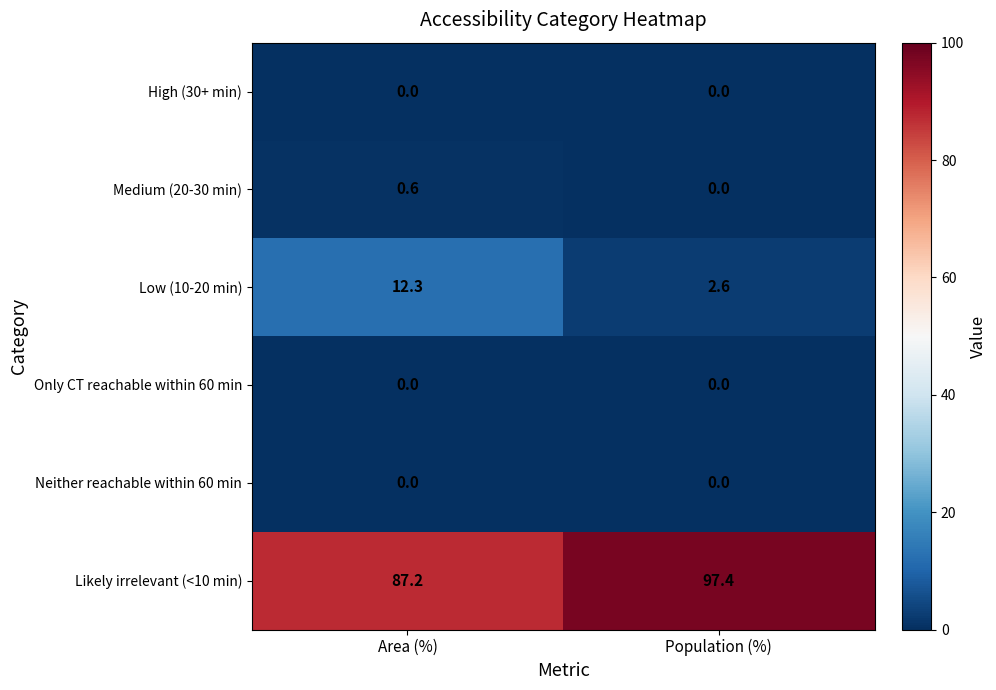

Which series has the largest total across all categories?

Likely irrelevant (<10 min)